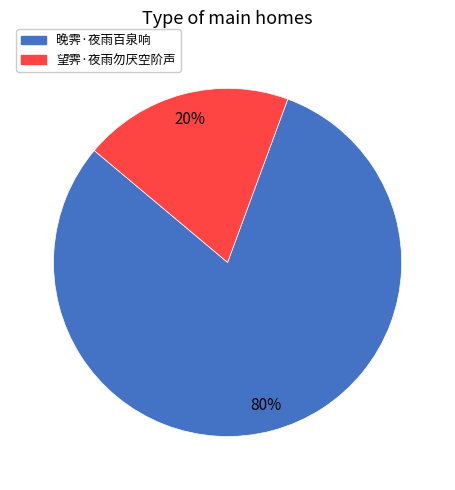

Rank the categories by value from lowest to highest.

望霁·夜雨勿厌空阶声, 晚霁·夜雨百泉响